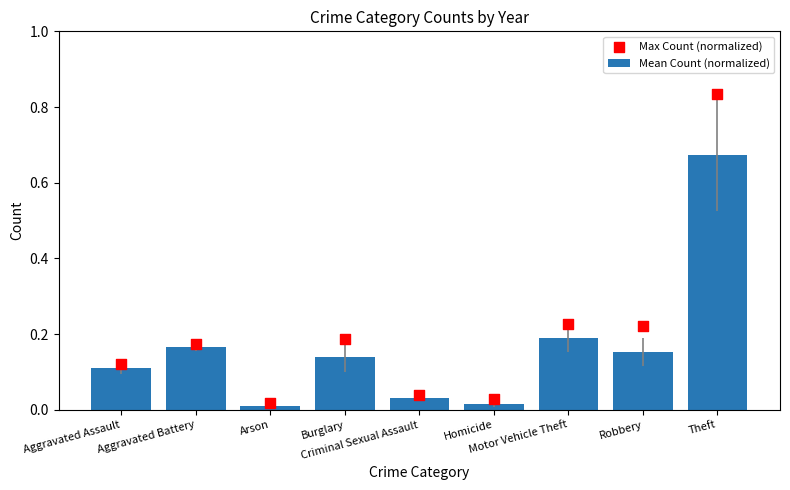

Is the value of Max Count (normalized) at Aggravated Battery greater than the value of Mean Count (normalized) at Aggravated Assault?

Yes